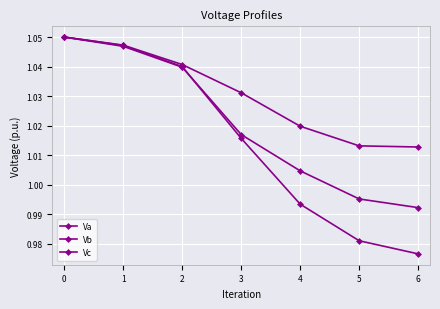

Count the number of categories in the chart.

7